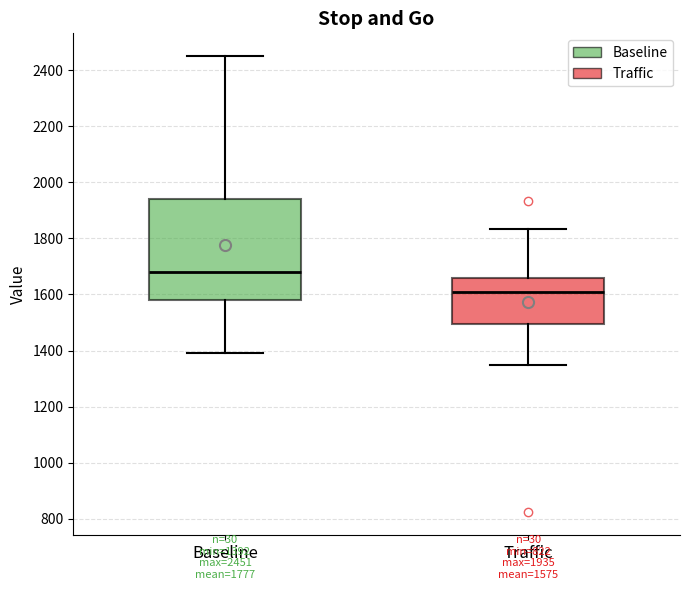

Comparing the boxes themselves (not the whiskers), which one is the tallest?

Baseline